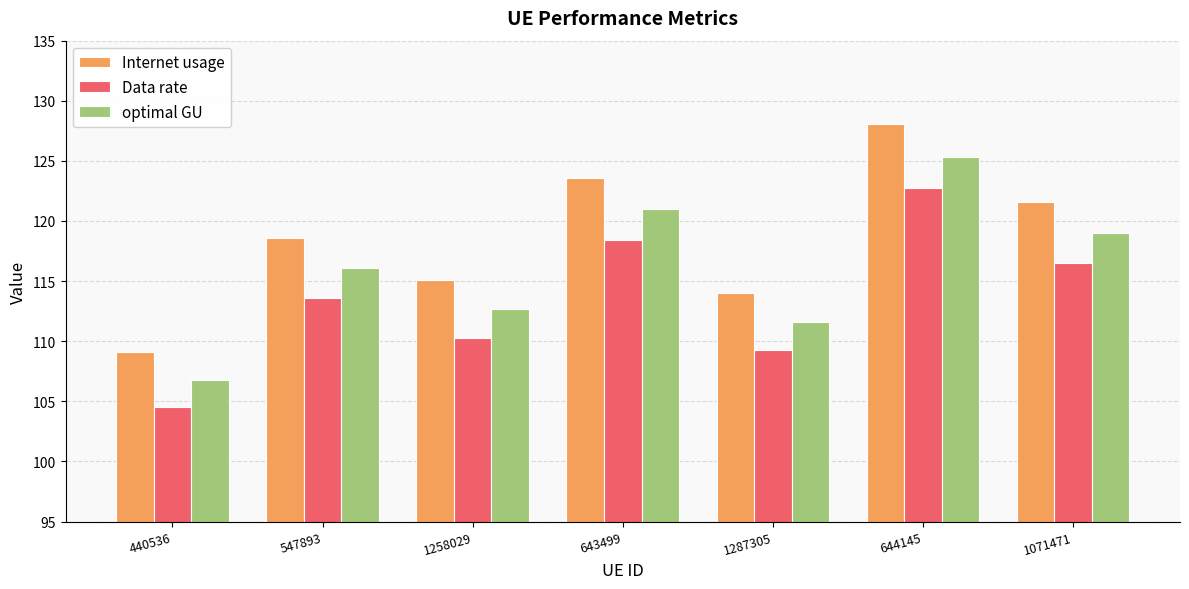

List the series in order of their peak value, lowest first.

Data rate, optimal GU, Internet usage